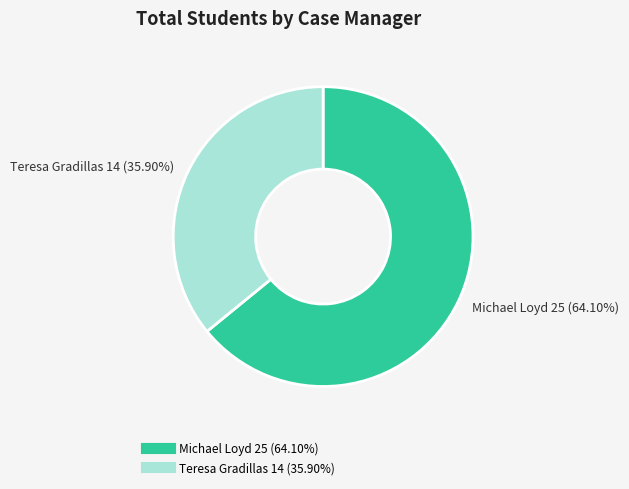

True or false: Michael Loyd accounts for 64% of the total.

True